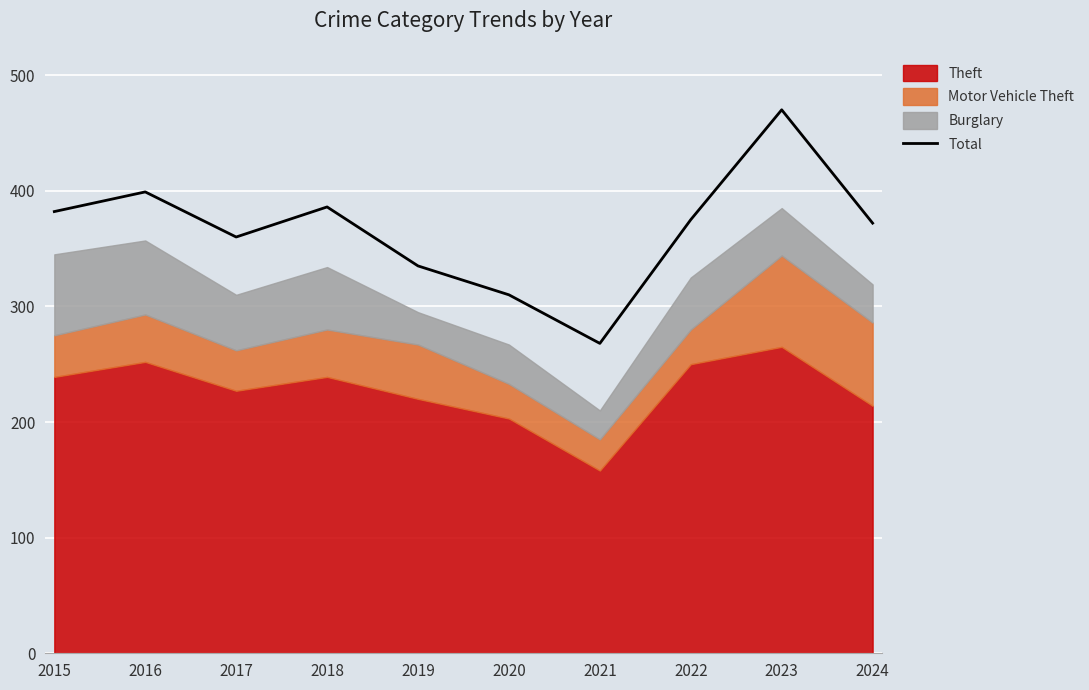

Rank the categories by value from highest to lowest.

2023, 2016, 2018, 2015, 2022, 2024, 2017, 2019, 2020, 2021